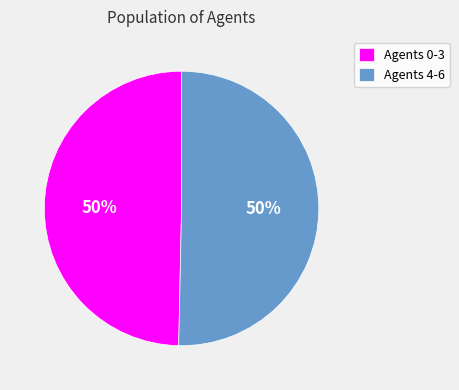

Do Agents 0-3 and Agents 4-6 together represent more than half of the pie?

Yes